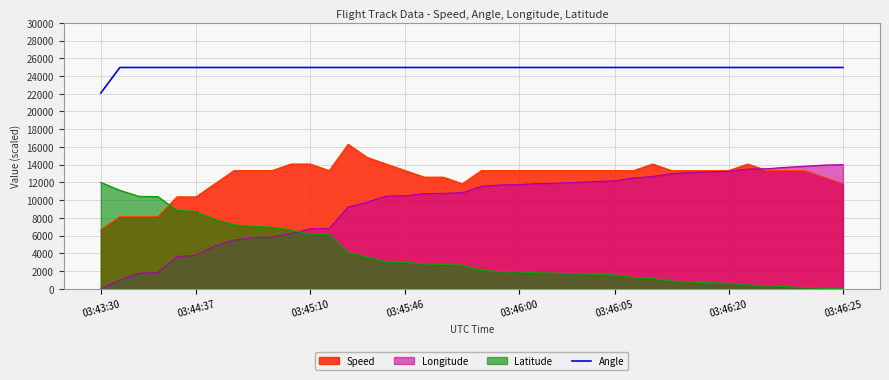

Which series has the largest total across all categories?

Angle